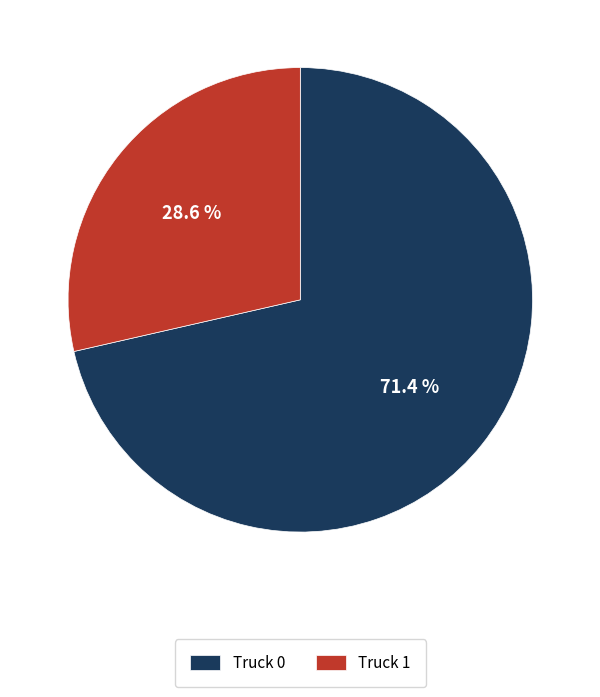

Is there any slice that represents more than half of the pie?

Yes